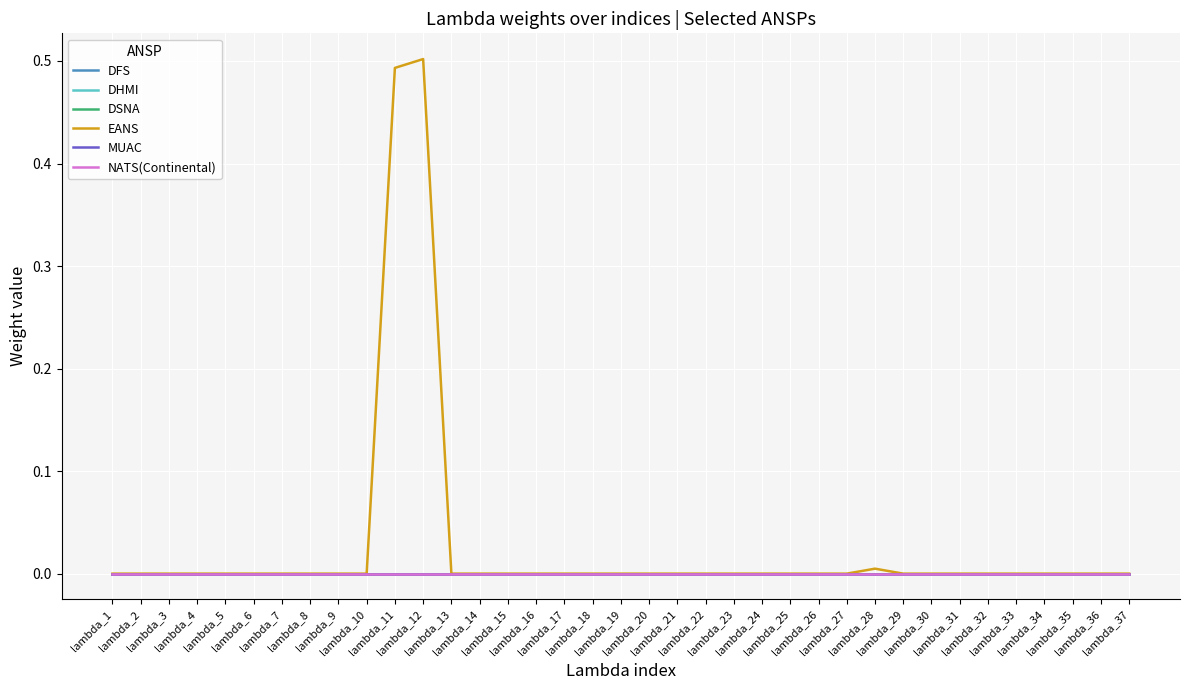

How many lines are shown in the chart?

6